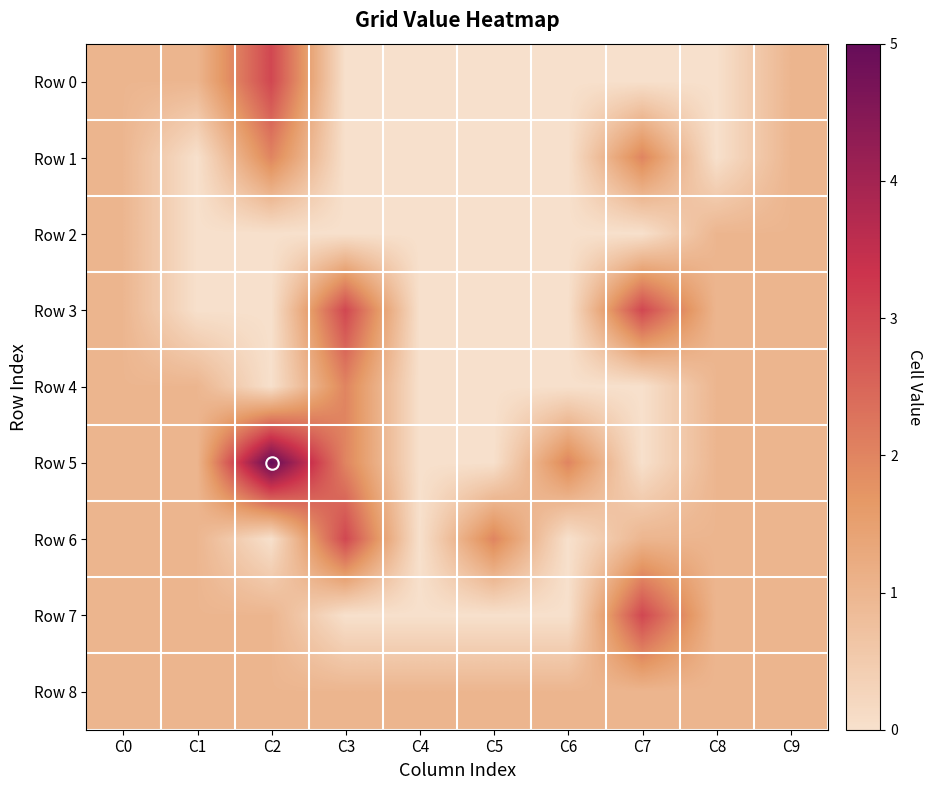

What is the difference between the highest and lowest values at C7?

3